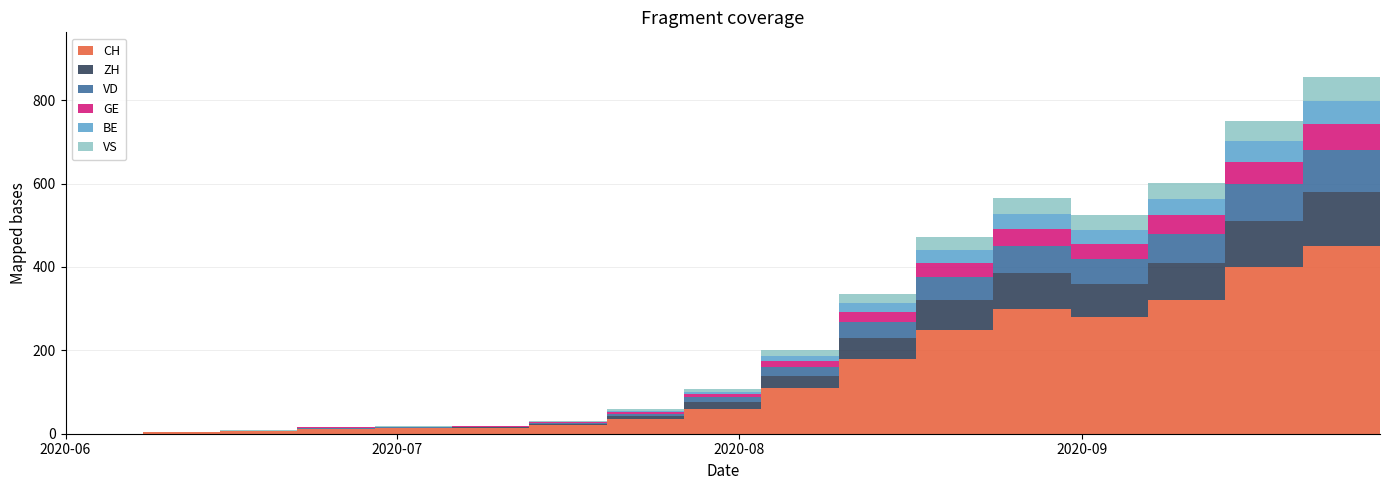

At which category does BE reach its first local peak?

2020-08-24